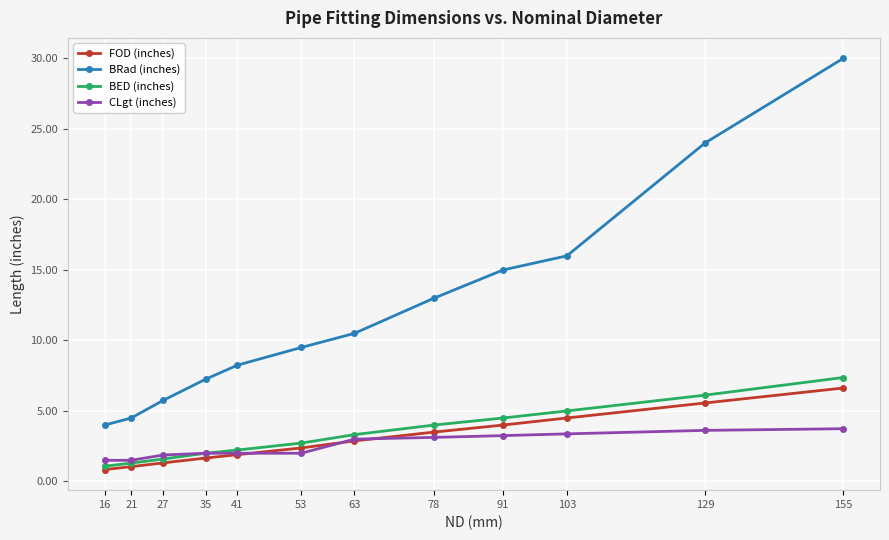

True or false: CLgt (inches) and BRad (inches) intersect in this chart.

False